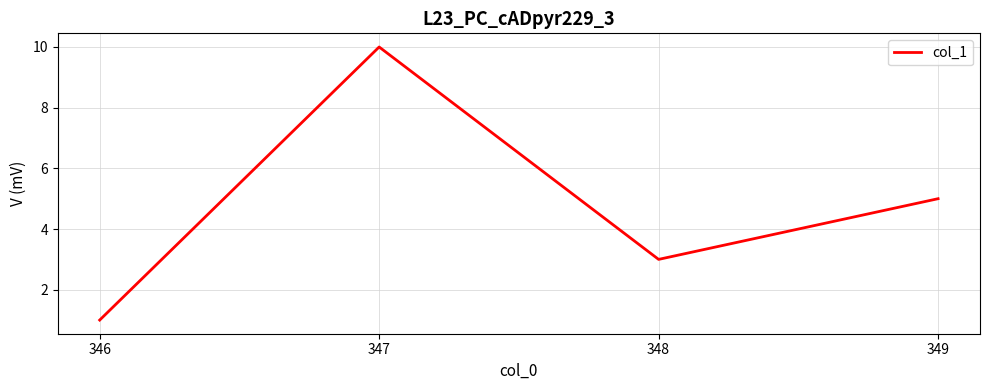

What is the difference between the second highest and second lowest values?

2